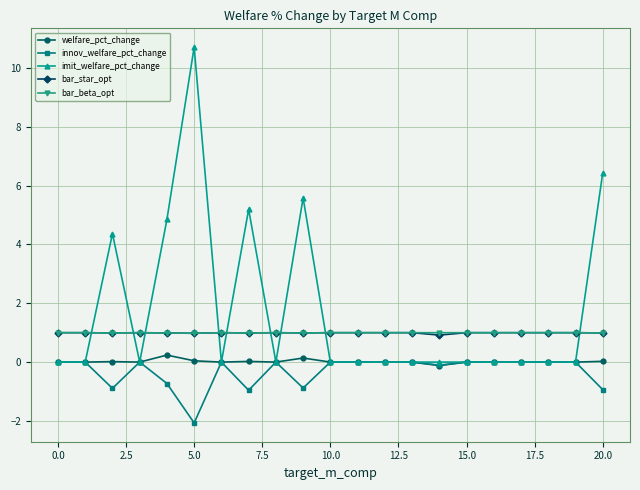

What is the average value of the innov_welfare_pct_change series?

-0.3